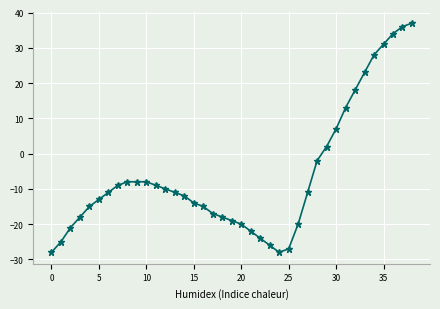

What is the maximum value shown in the chart?

37